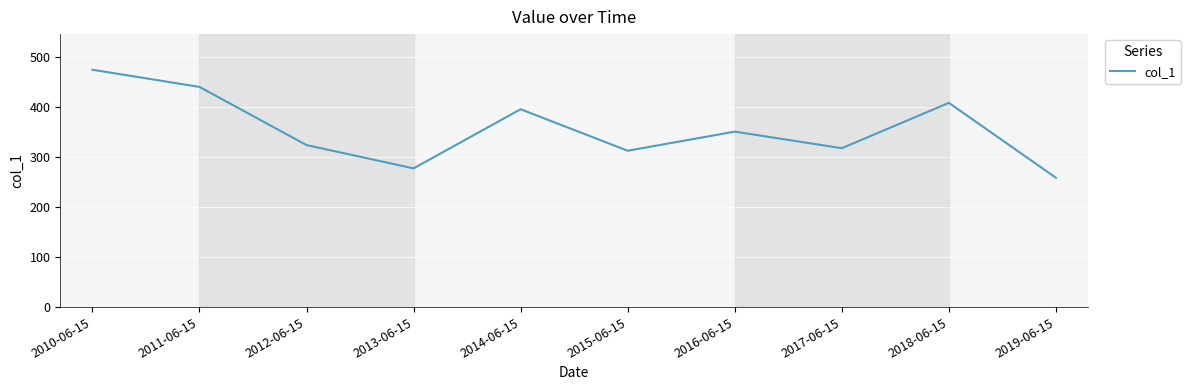

True or false: the data has more than 0 interior local peaks.

True